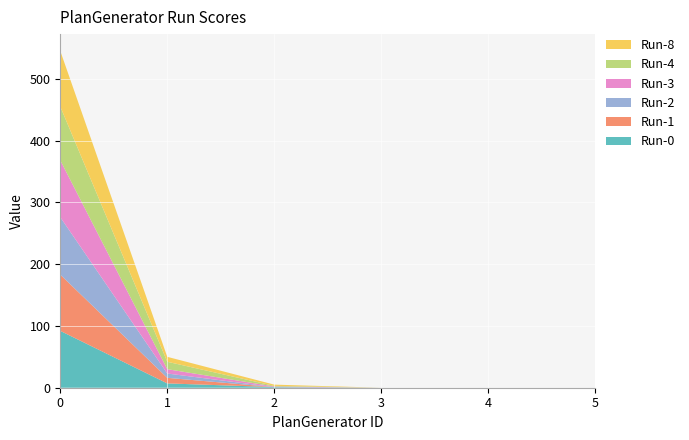

Reading right to left, extract all data points from this chart.

Run-0: 0	0	0	1	7	92
Run-1: 0	0	0	0	9	91
Run-2: 0	0	0	0	7	93
Run-3: 0	0	0	1	7	92
Run-4: 0	0	0	1	12	87
Run-8: 0	0	0	2	8	90